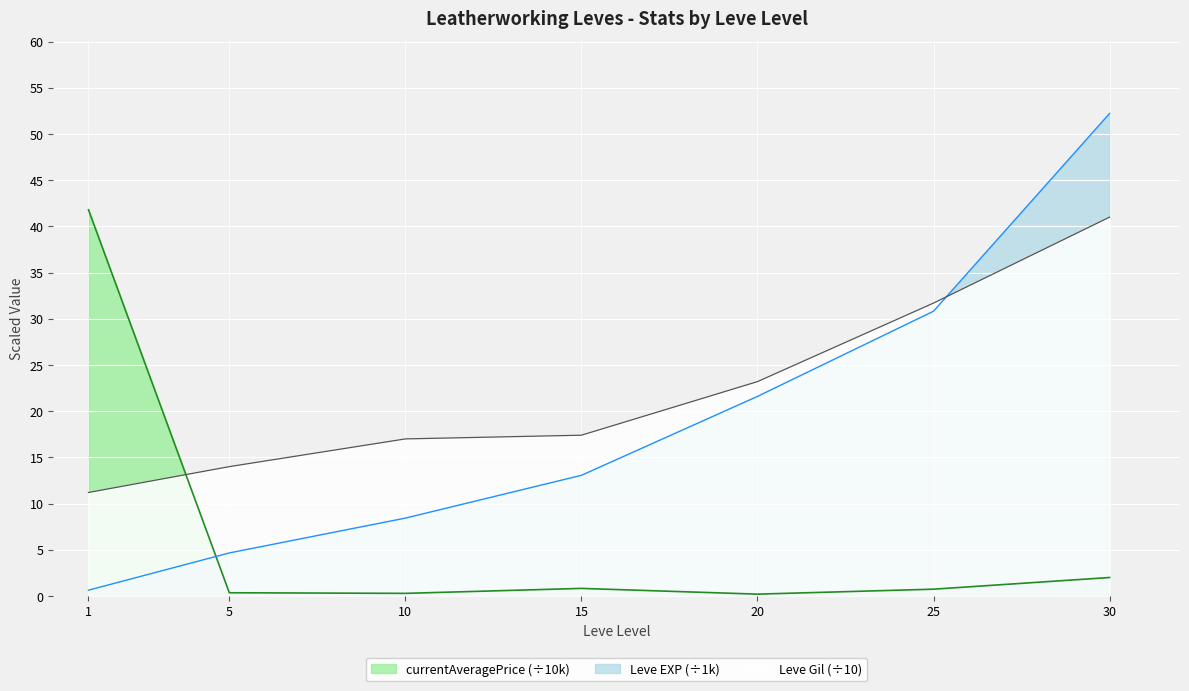

What is the sum of all currentAveragePrice values?

46.2